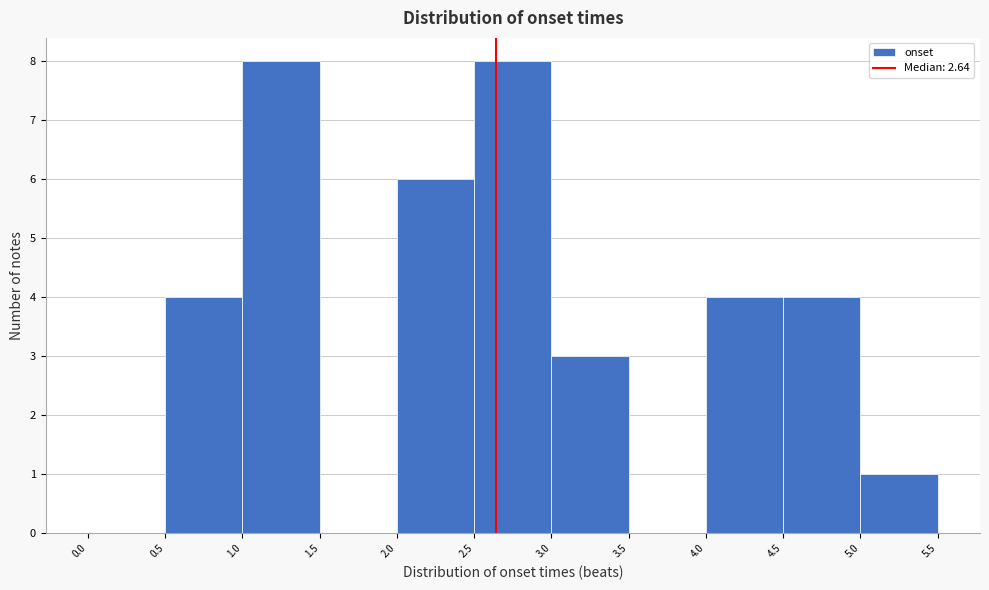

Reading left to right, list every bar in this chart as the range it spans on the x-axis followed by its height. The values are not printed on the chart, so give them approximately, as read against the axis.

0.0 to 0.5: 0
0.5 to 1.0: 4
1.0 to 1.5: 8
1.5 to 2.0: 0
2.0 to 2.5: 6
2.5 to 3.0: 8
3.0 to 3.5: 3
3.5 to 4.0: 0
4.0 to 4.5: 4
4.5 to 5.0: 4
5.0 to 5.5: 1